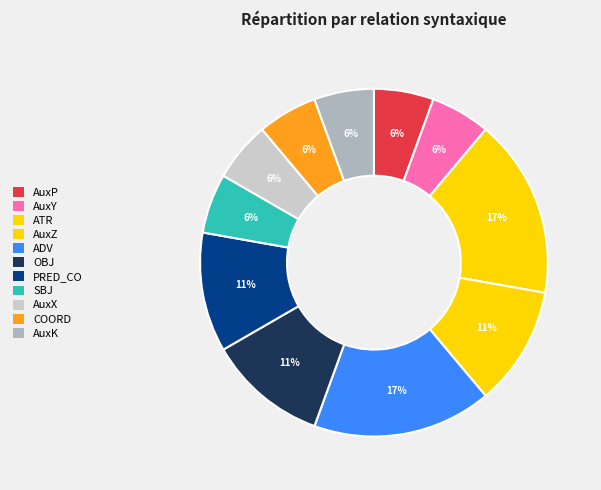

Combined, do ADV and AuxK account for over 50%?

No